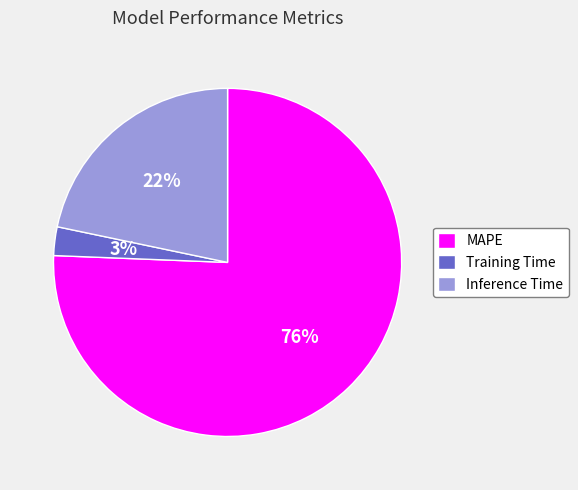

Does any single category account for the majority?

Yes